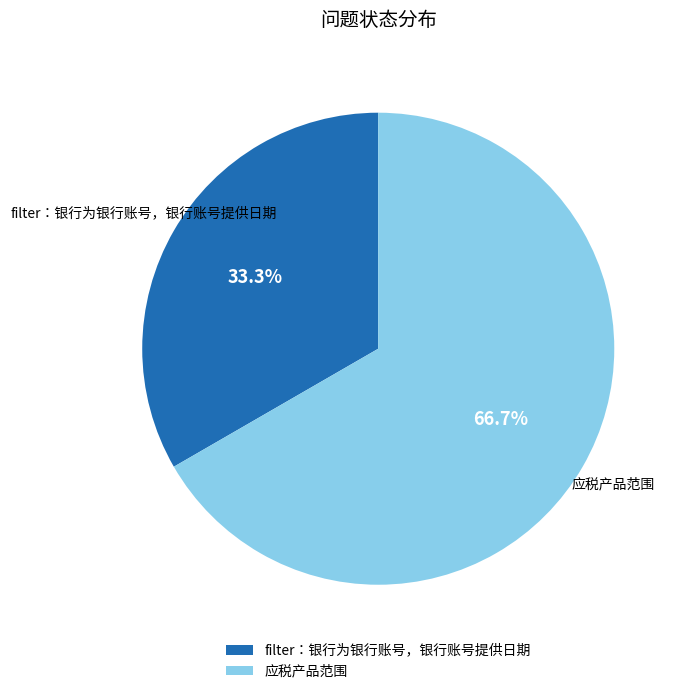

What is the largest slice in the pie chart?

应税产品范围